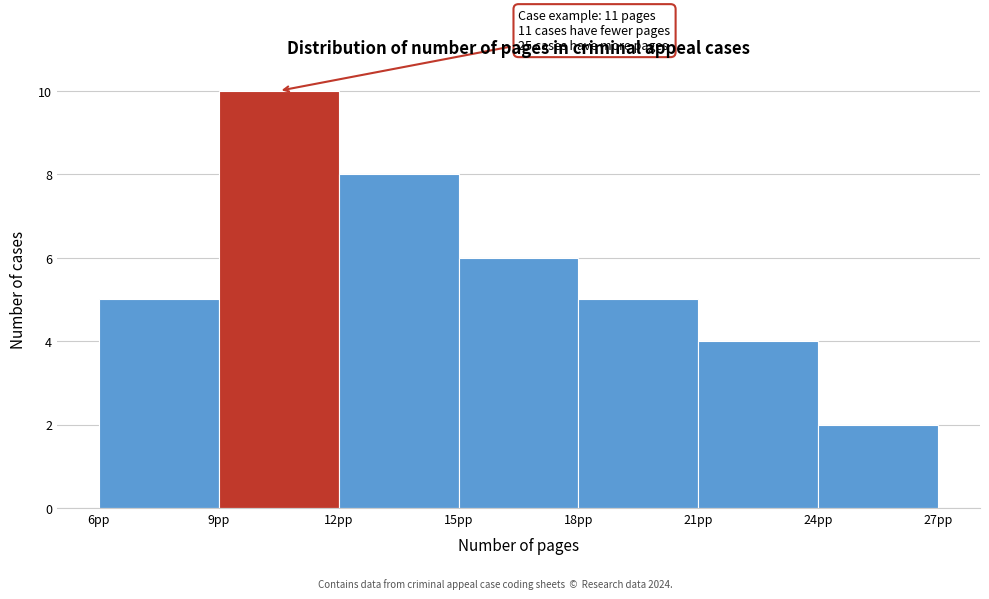

Over which range of the x-axis is the bar tallest?

9 to 12